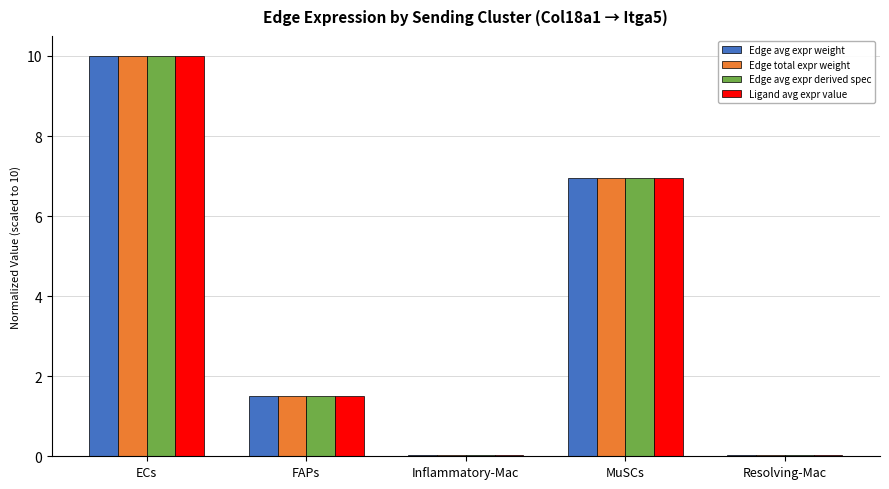

The value of Edge total expr weight at ECs is 14.8. True or false?

False